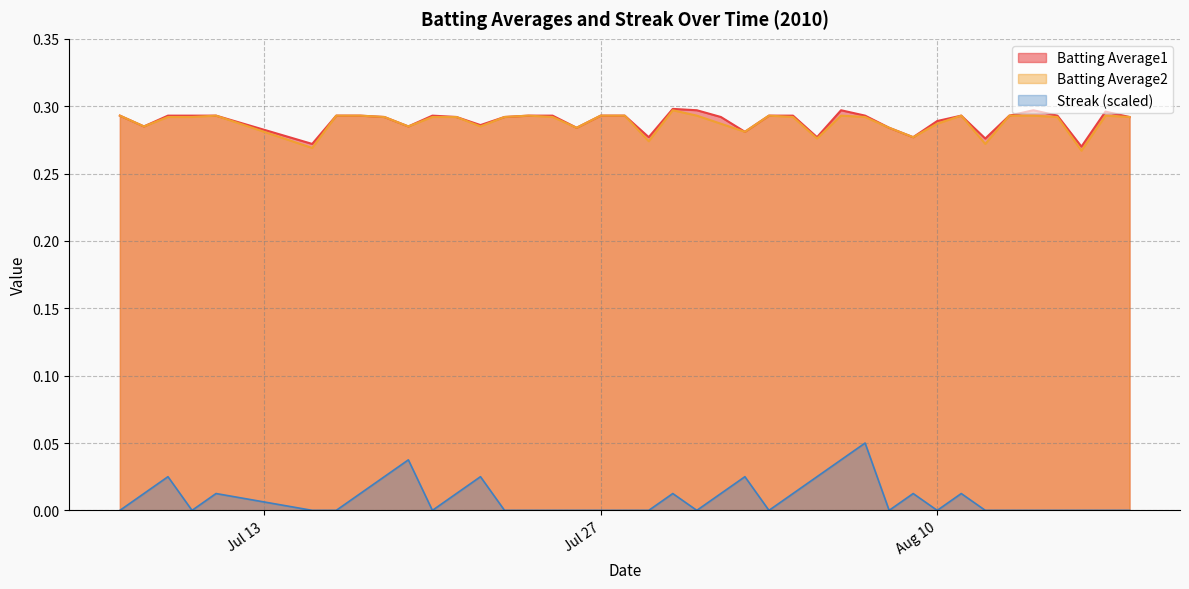

Read the Batting Average2 value at 2010-07-30.

0.3